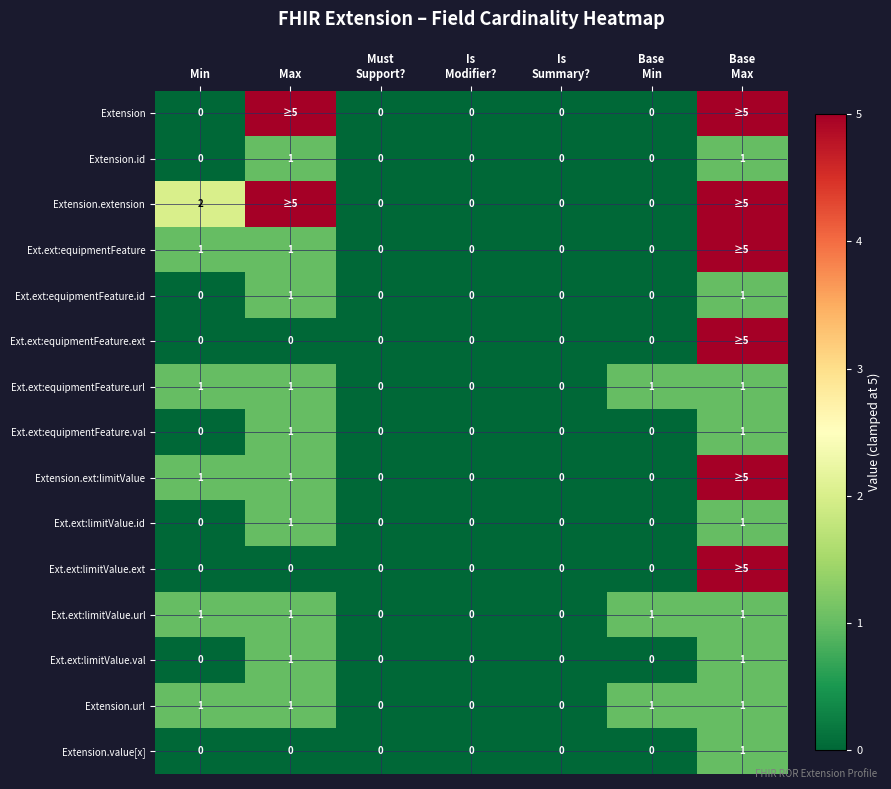

Is it true that Ext.ext:equipmentFeature equals 2 at Max?

False